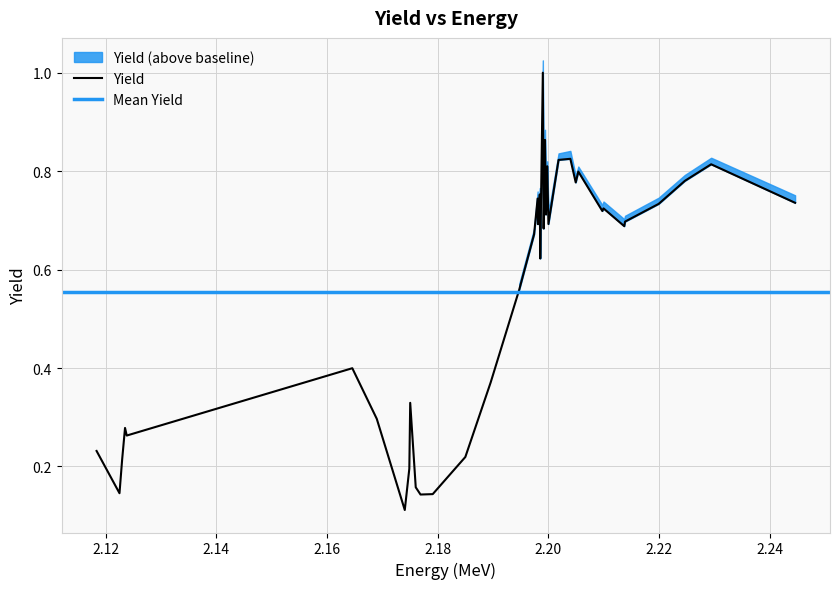

What is the label of the 27th point from the left?

2.19979